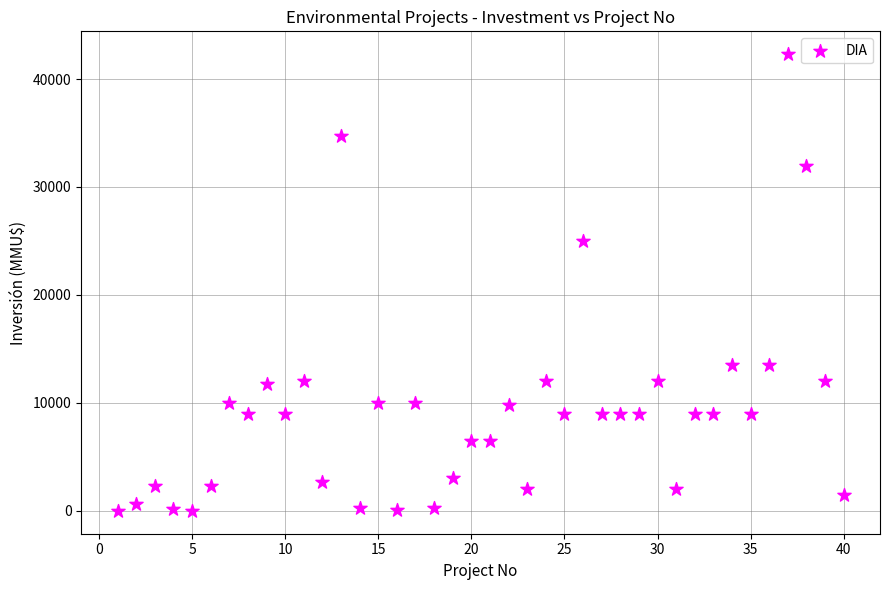

What Y value in the scatter plot is closest to 21150?

25000